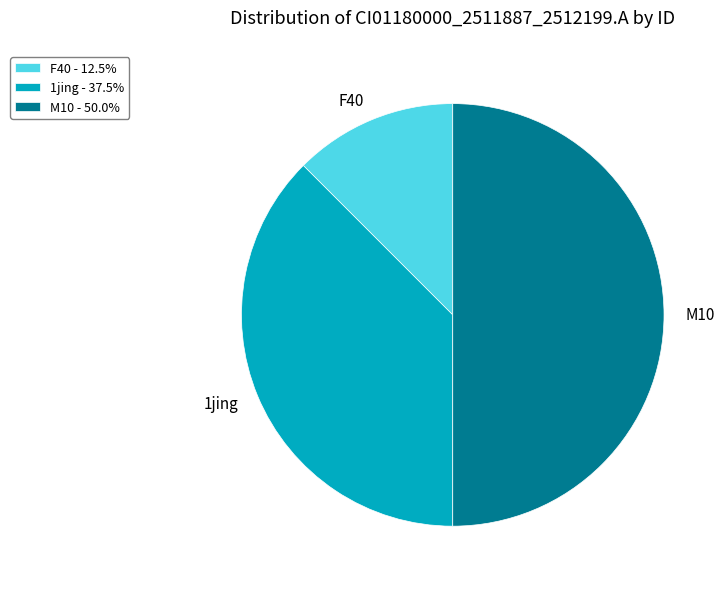

How many slices are in this pie chart?

3